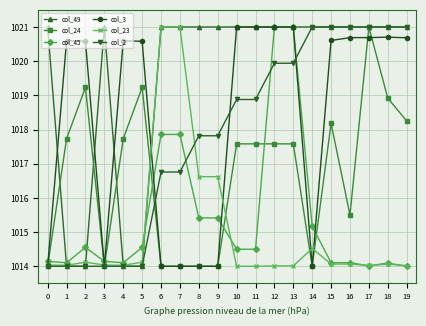

What is the greatest value displayed?

1021.0